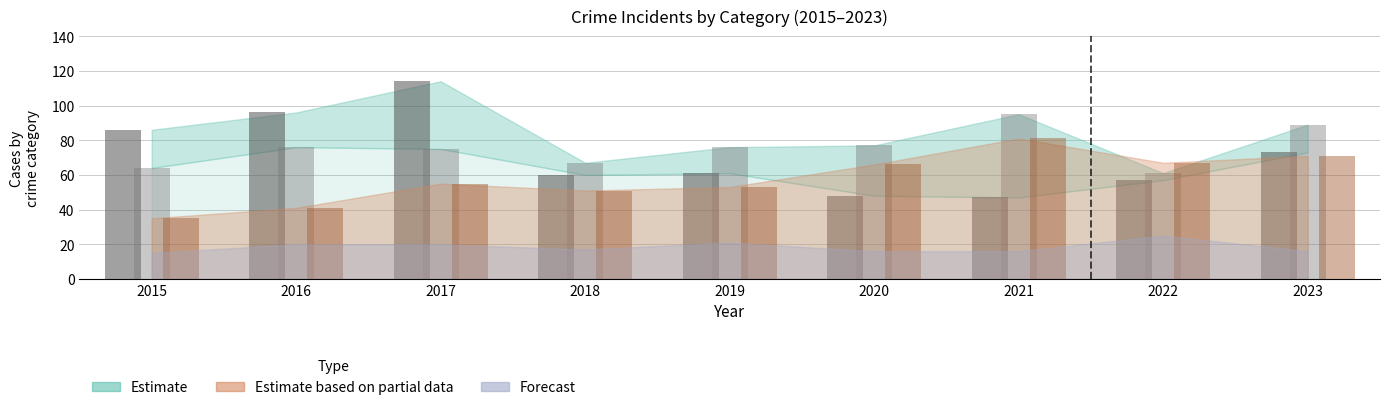

How many groups of bars are there?

9